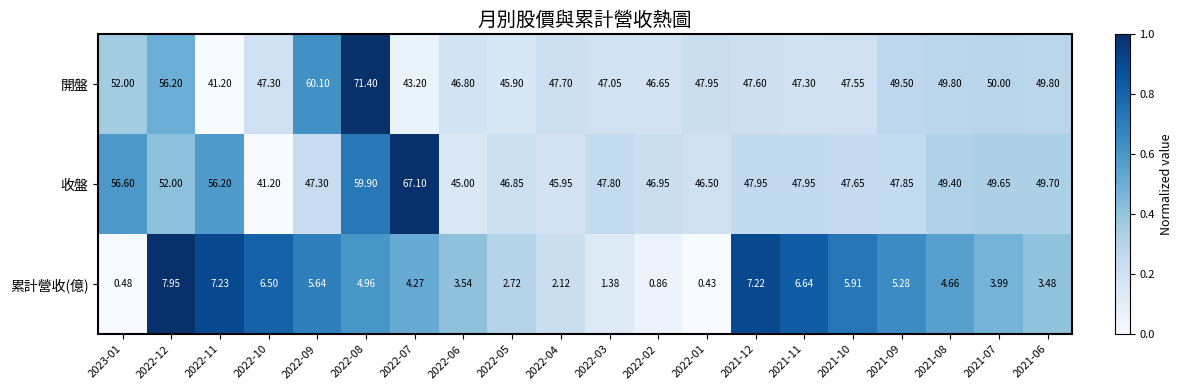

Rank the series by their maximum value, from highest to lowest.

開盤, 收盤, 累計營收(億)